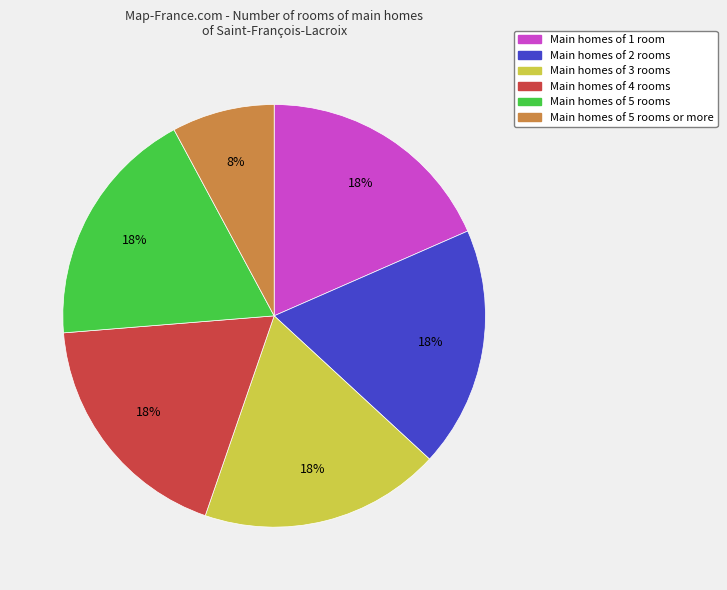

How many slices are in this pie chart?

6